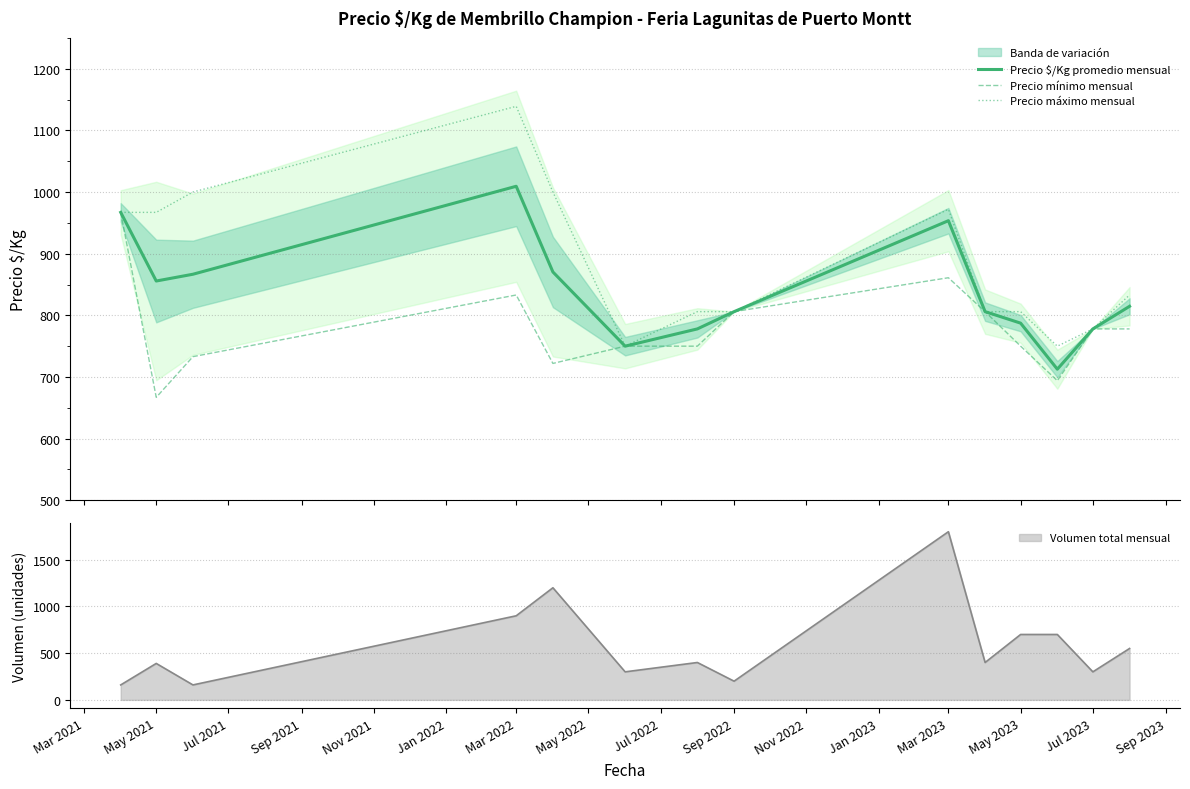

Reading right to left, transcribe all the data shown in this chart.

Precio $/Kg promedio mensual: 814.7	778.0	712.7	787.3	806.0	953.5	806.0	778.0	750.0	870.3	1009.3	866.7	855.7	967.0
Precio mínimo mensual: 778.0	778.0	694.0	750.0	806.0	861.0	806.0	750.0	750.0	722.0	833.0	733.0	667.0	967.0
Precio máximo mensual: 833.0	778.0	750.0	806.0	806.0	972.0	806.0	806.0	750.0	1000.0	1139.0	1000.0	967.0	967.0